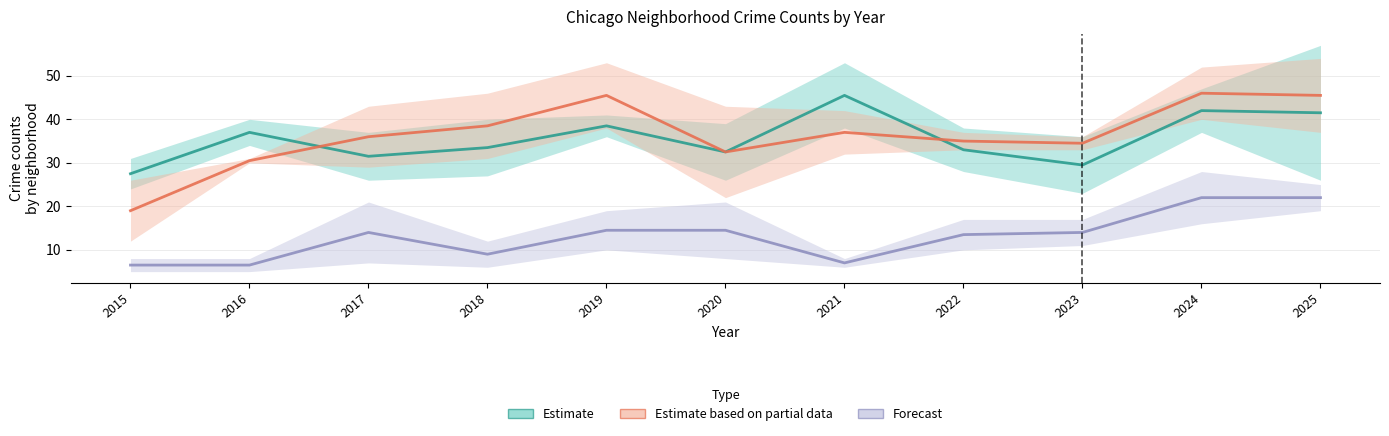

At how many categories does at least one series exceed 29?

10